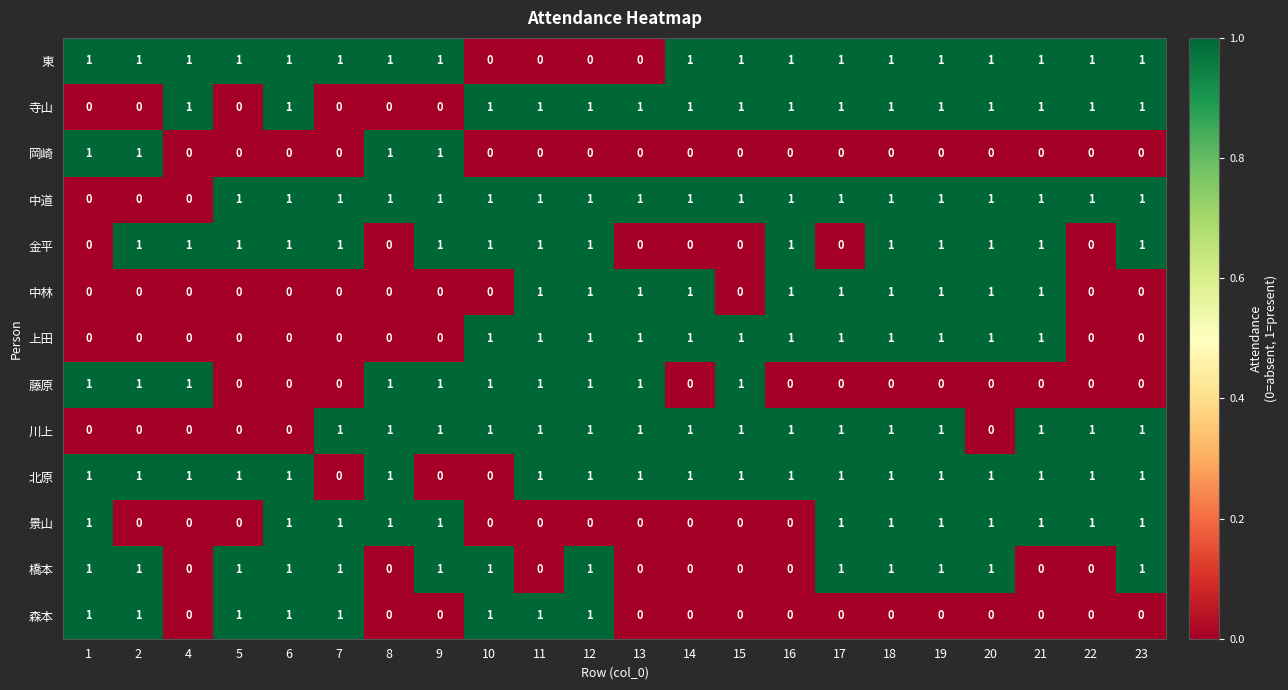

What is the sum of all 川上 values?

16